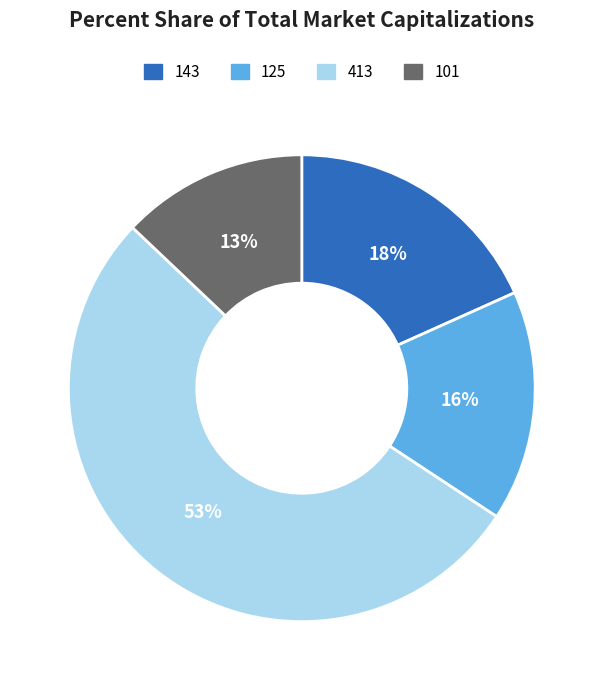

To the nearest percent, what is the difference between the largest and smallest slice percentages?

40%